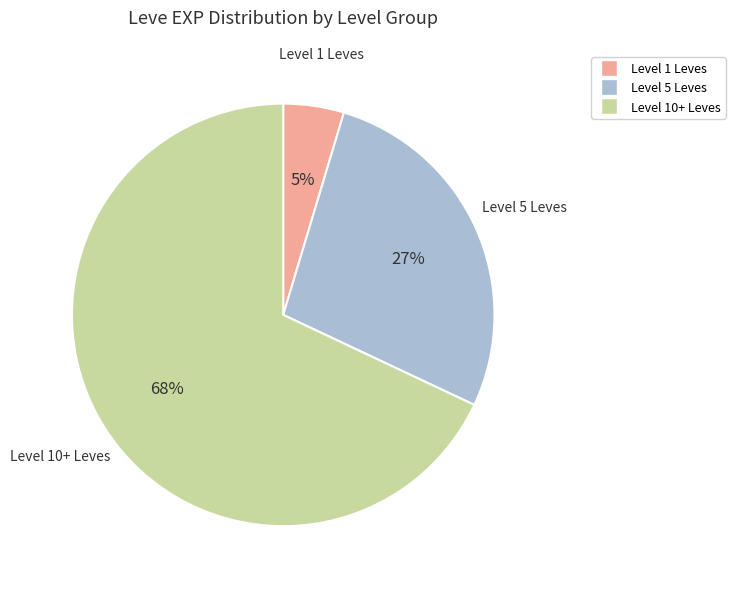

Is there any slice that represents more than half of the pie?

Yes